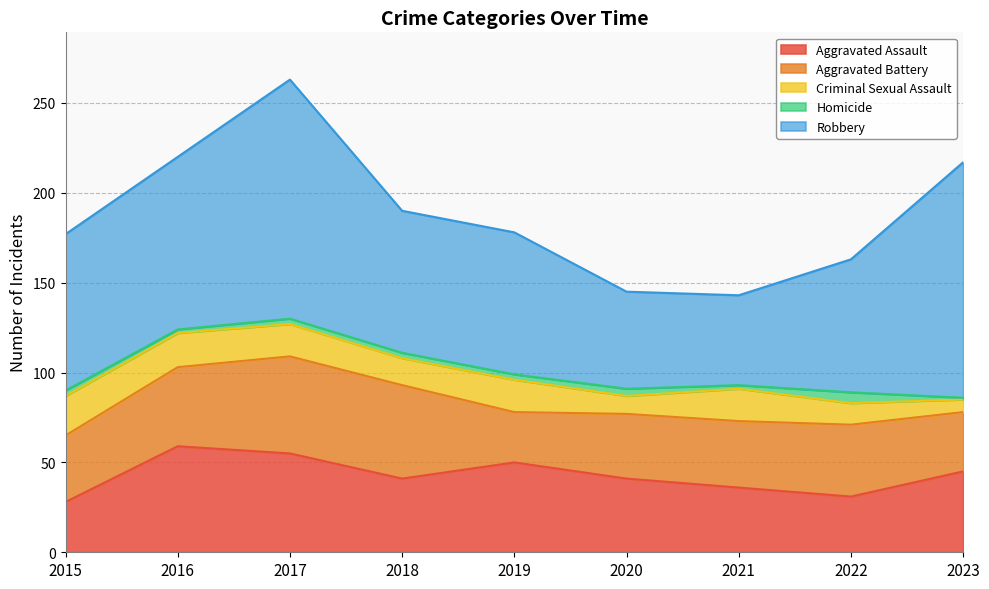

Where is the first local minimum for Robbery?

2021